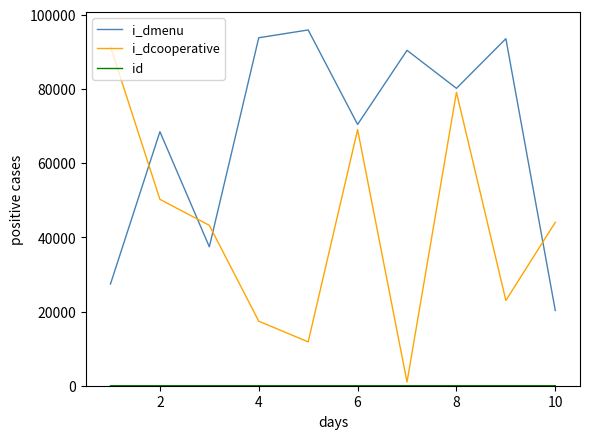

Which series has the largest range (max minus min)?

i_dcooperative